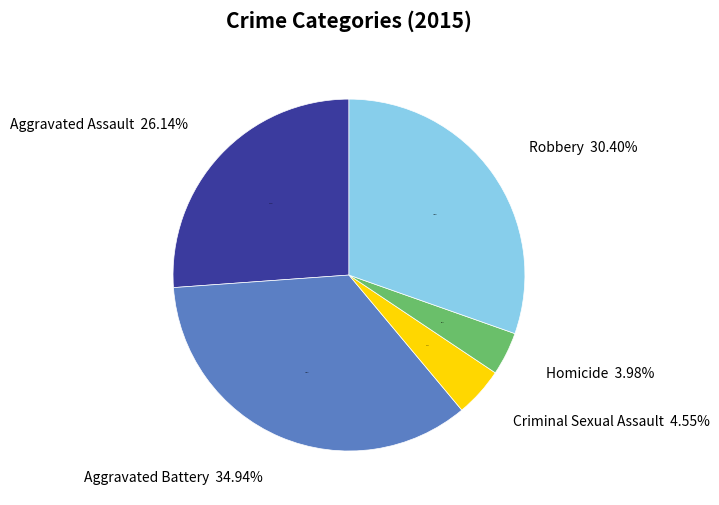

Do Aggravated Assault and Robbery together represent more than half of the pie?

Yes